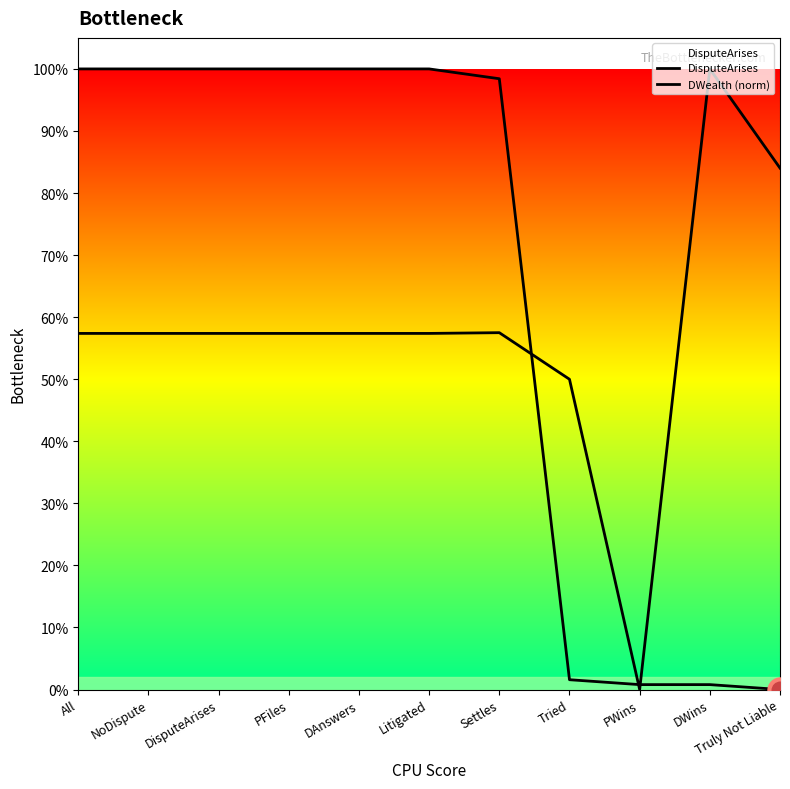

Does the chart display data point markers on the line(s)?

No